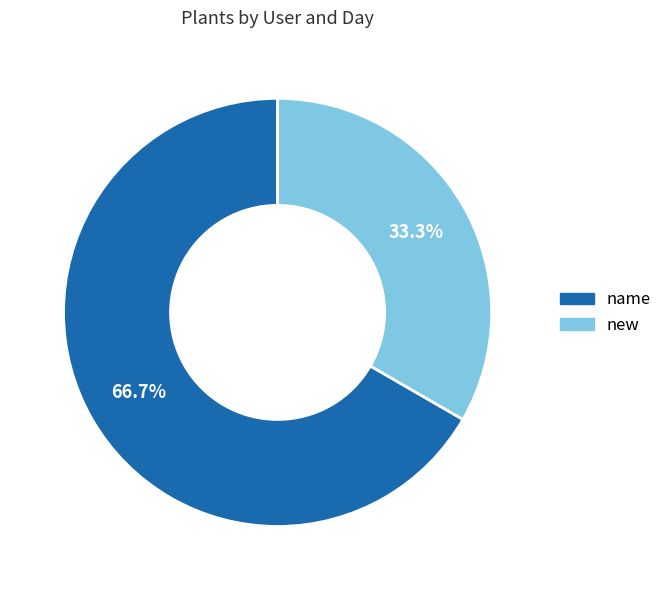

Which slice is the largest?

name (day 3)